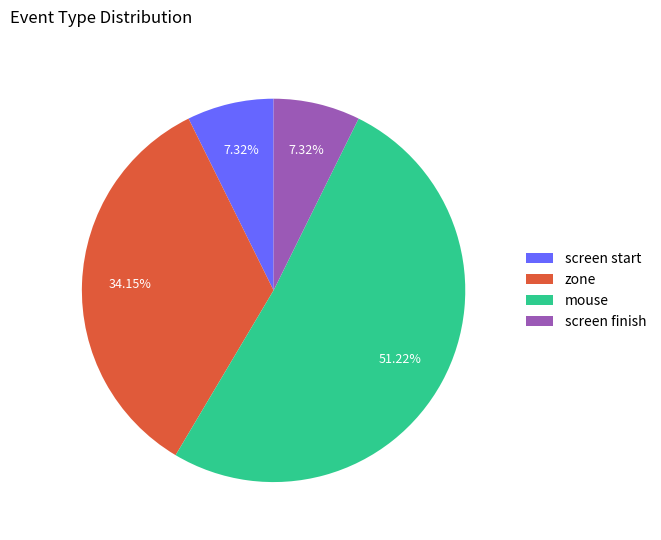

Which category has the biggest portion of the pie?

mouse